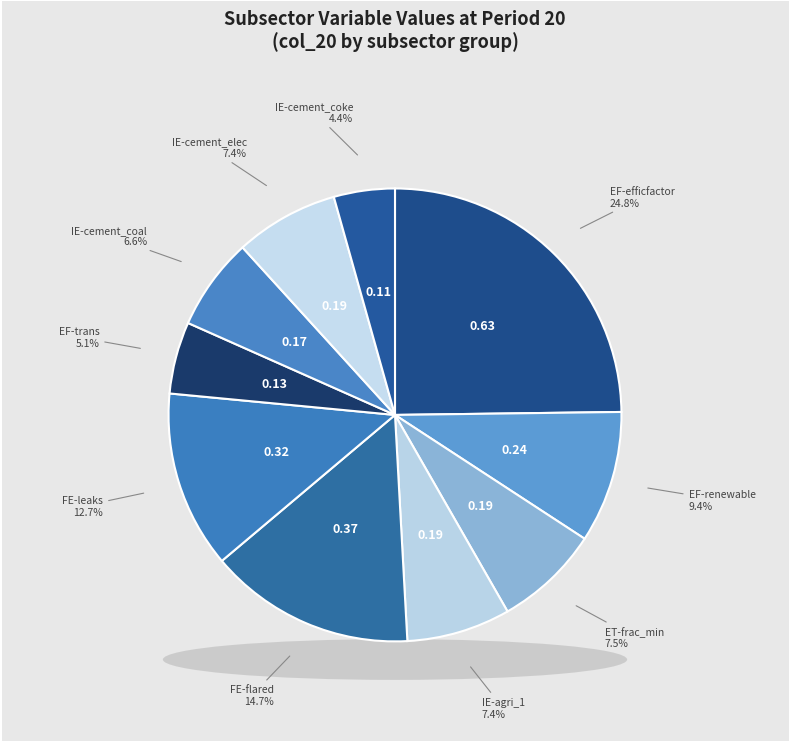

To the nearest percent, what is the difference between the Energy Fuels efficfactor and Energy Fuels renewable min slice percentages?

15%